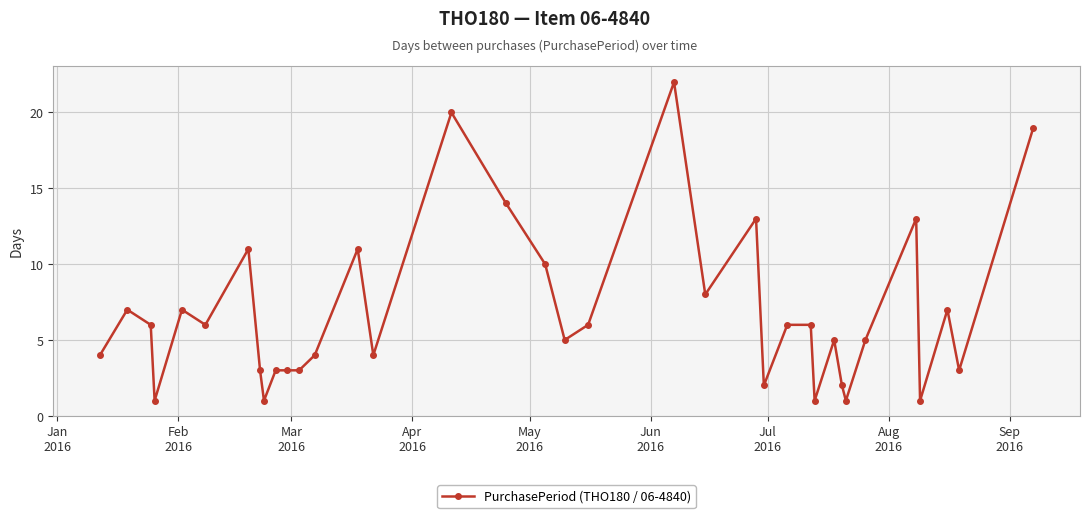

What is the sum of all values?

243